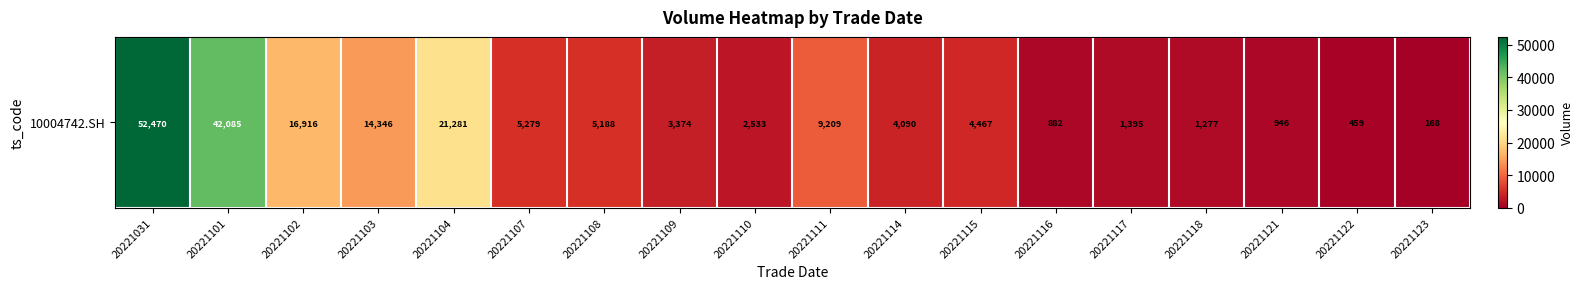

What is the ratio of the value at 20221121 to the value at 20221107?

0.2